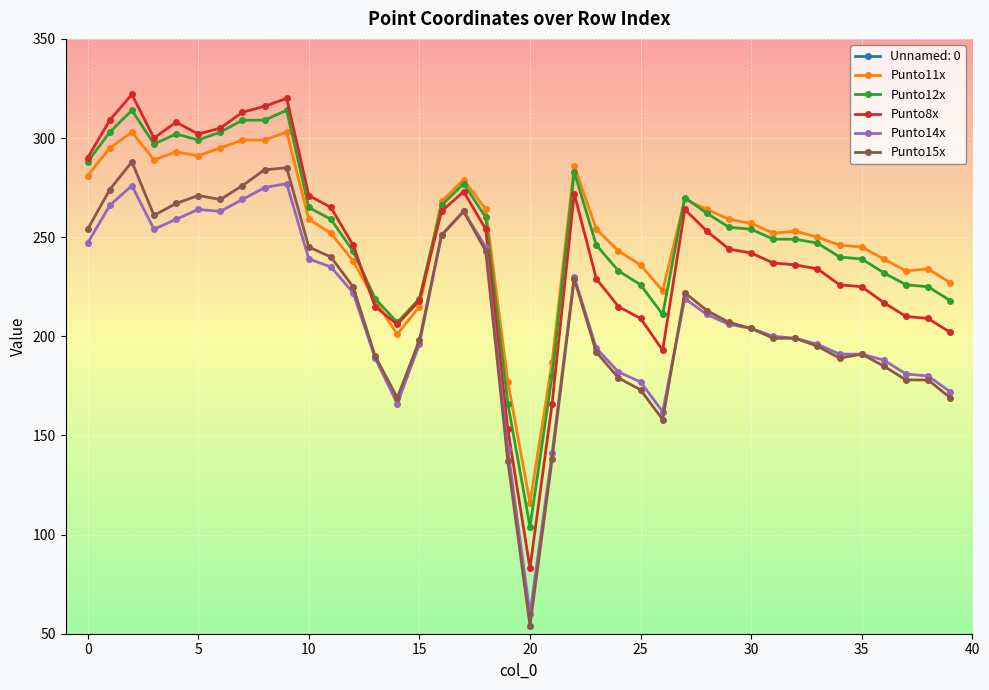

Which has a higher value, 24 or 18?

18